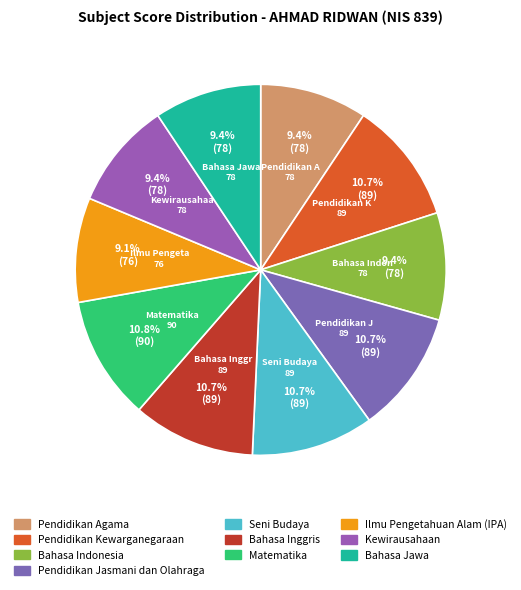

Is it true that Pendidikan Kewarganegaraan is 11% of the pie?

True